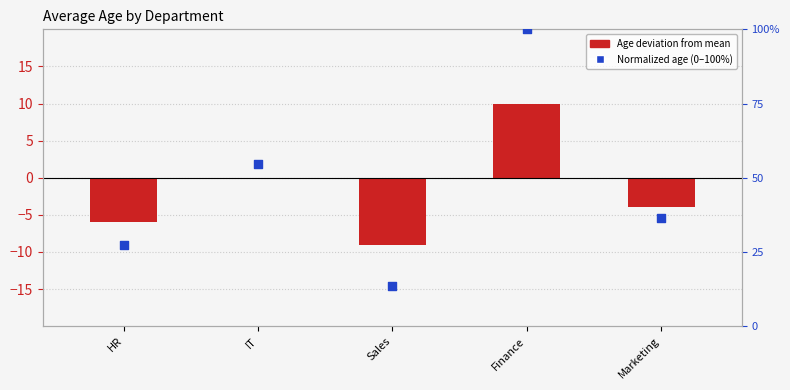

Which series has the largest total across all categories?

Normalized age (0-100%)